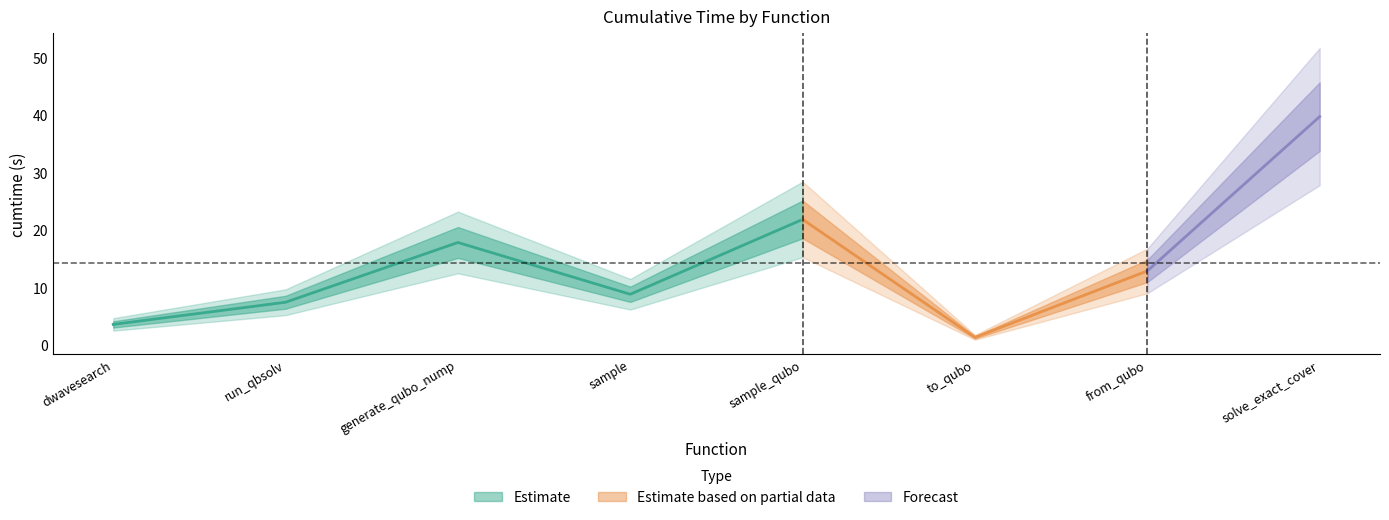

True or false: the data has more than 2 interior local peaks.

False